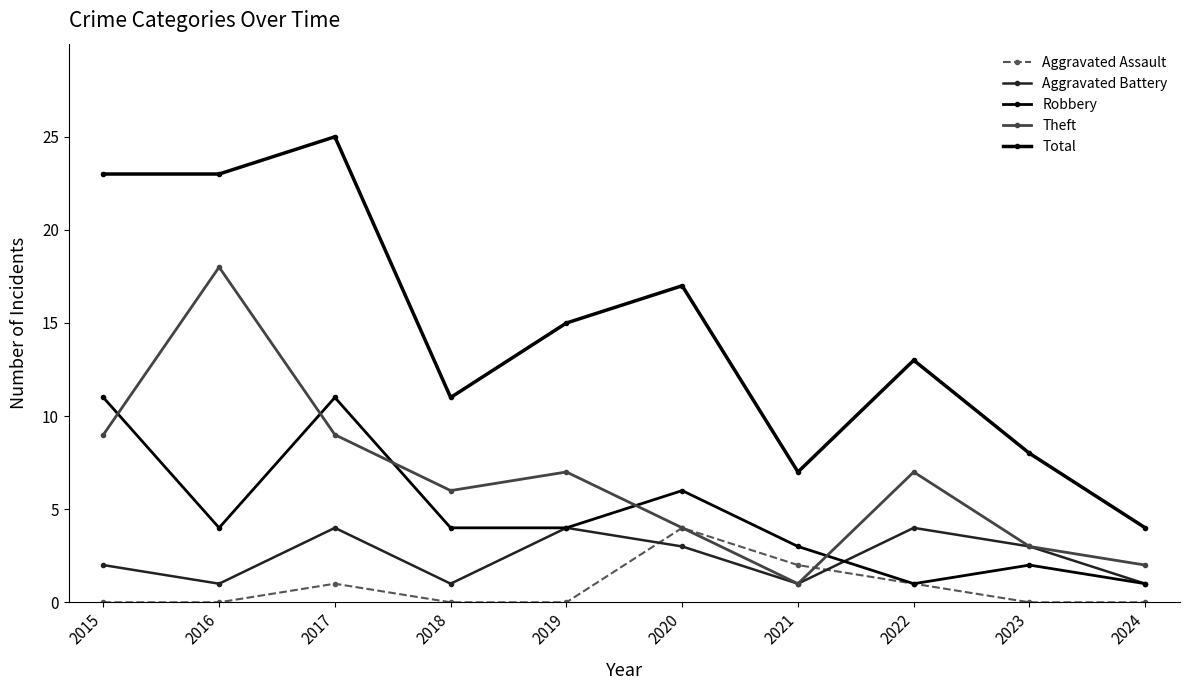

Where does the Total series first go above 15?

2015